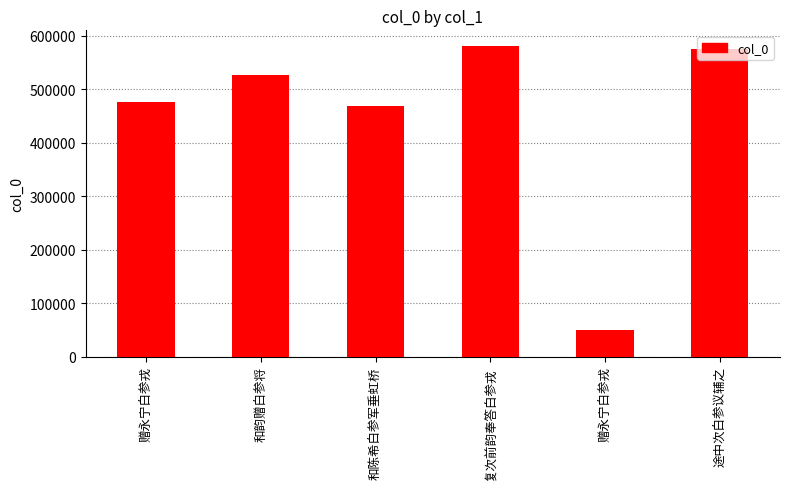

What is the difference between the maximum and second lowest values?

112340